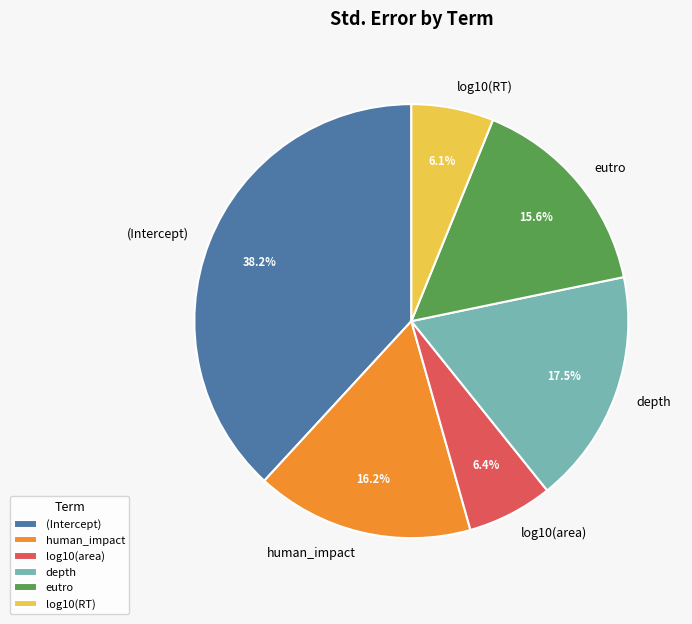

To the nearest percent, what portion does eutro represent?

16%